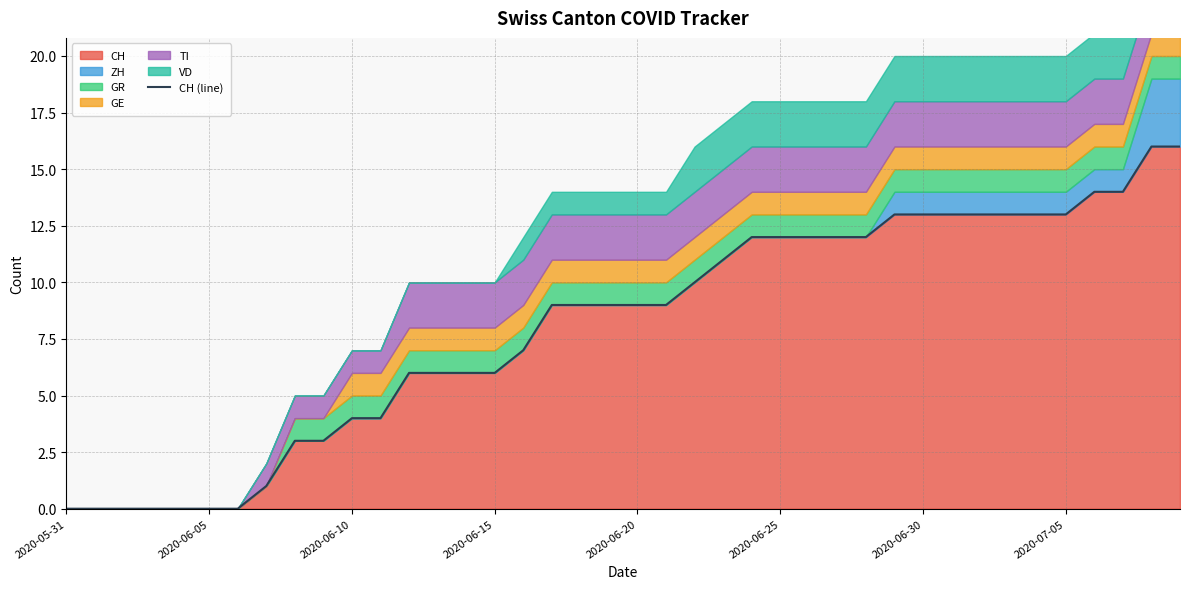

Reading left to right, extract all data points from this chart.

0	0	0	0	0	0	0	1	3	3	4	4	6	6	6	6	7	9	9	9	9	9	10	11	12	12	12	12	12	13	13	13	13	13	13	13	14	14	16	16